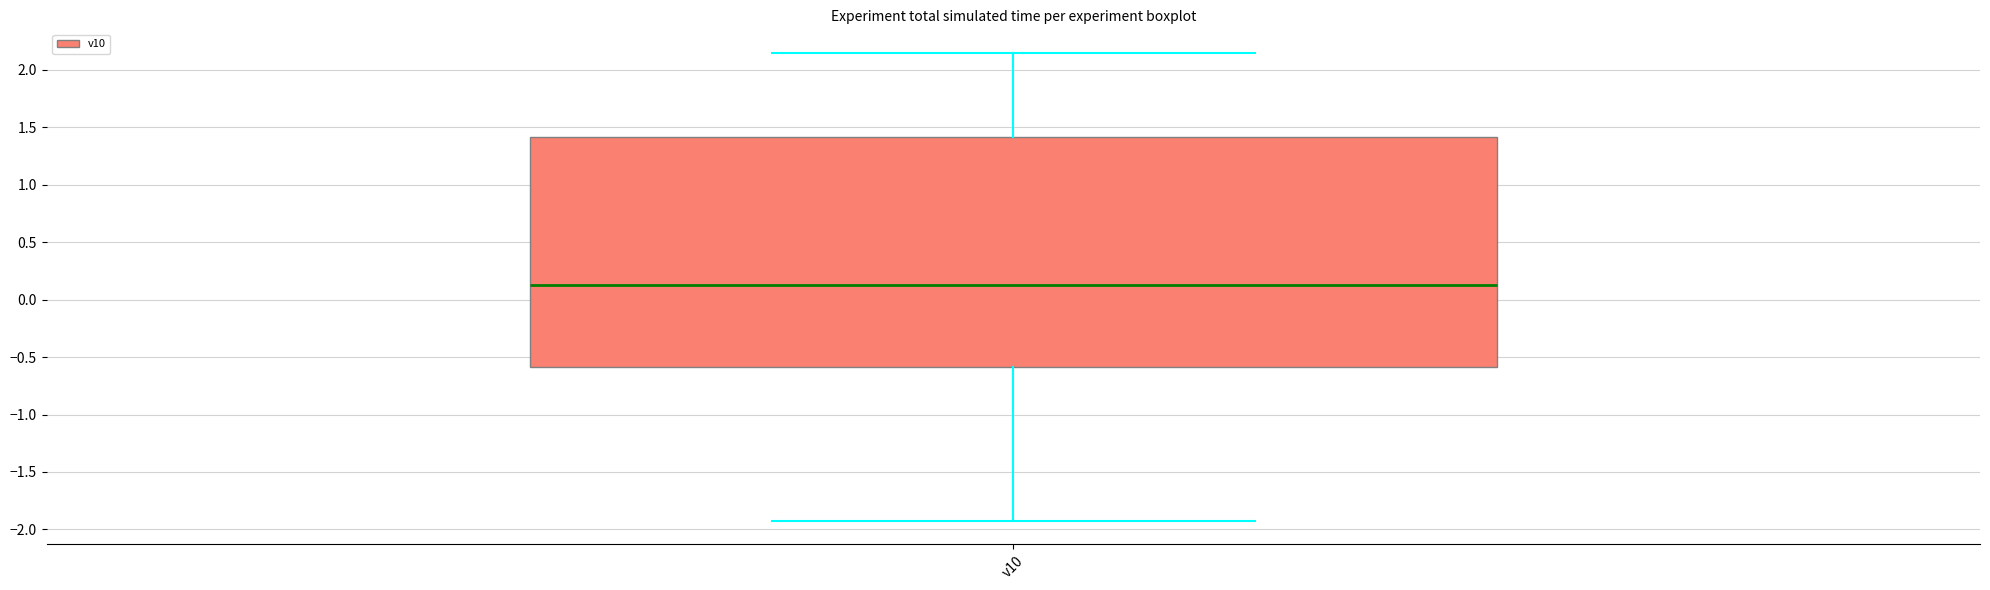

Where does the upper whisker of the box for v10 end on the y-axis? The values are not printed on the chart, so give them approximately, as read against the axis.

2.15